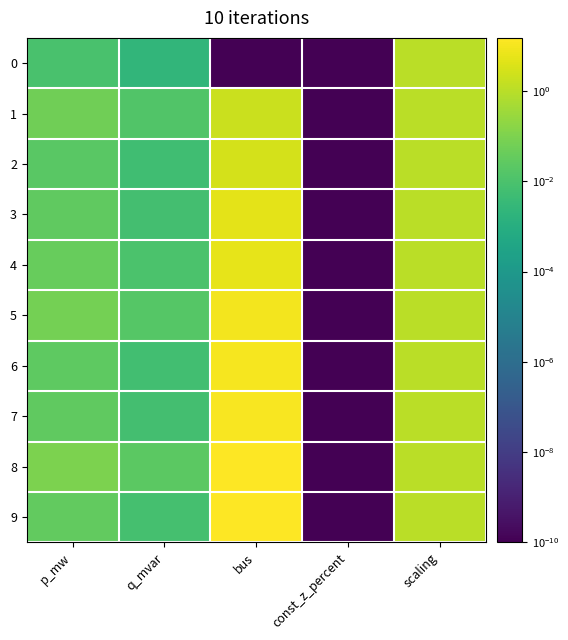

True or false: 8 has a value of 20.3 at bus.

False